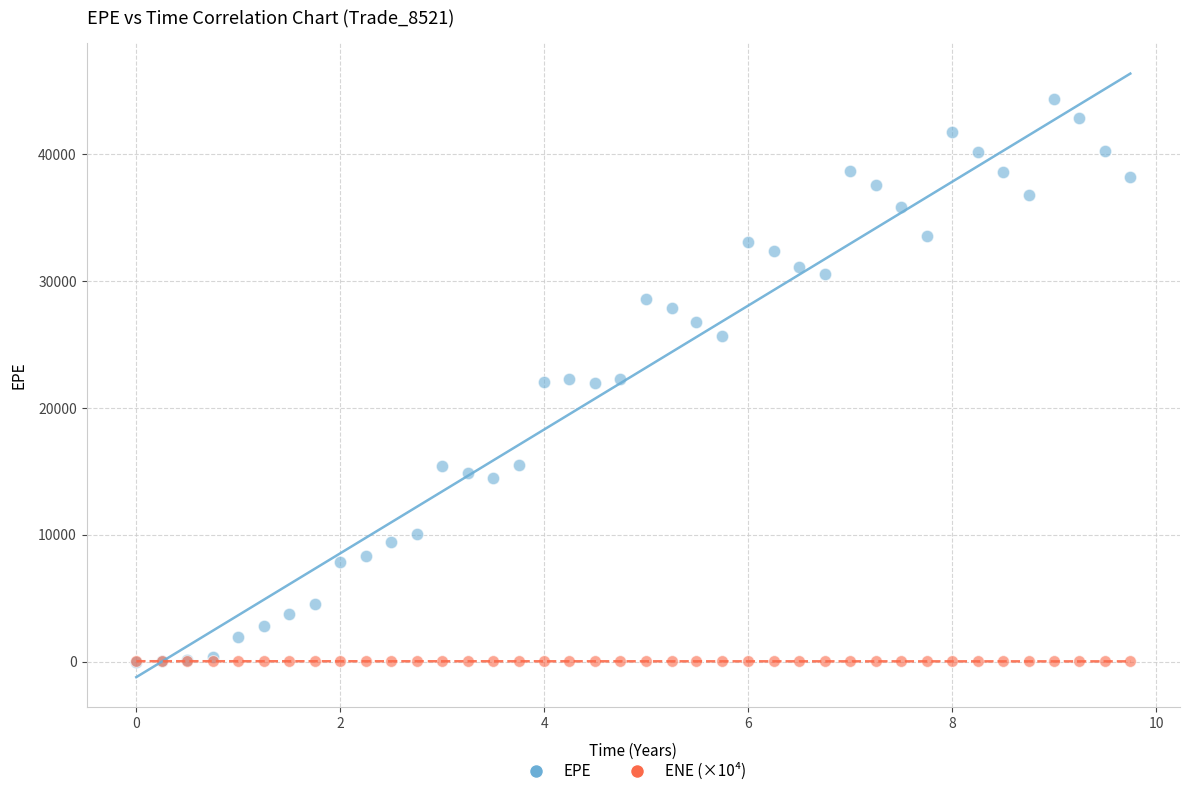

What are all the series names shown in the legend?

EPE, ENE (×10⁴)